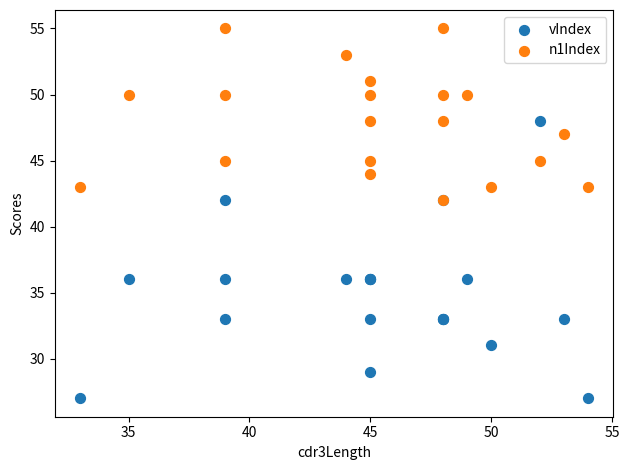

Which series contains the lowest Y value?

vIndex